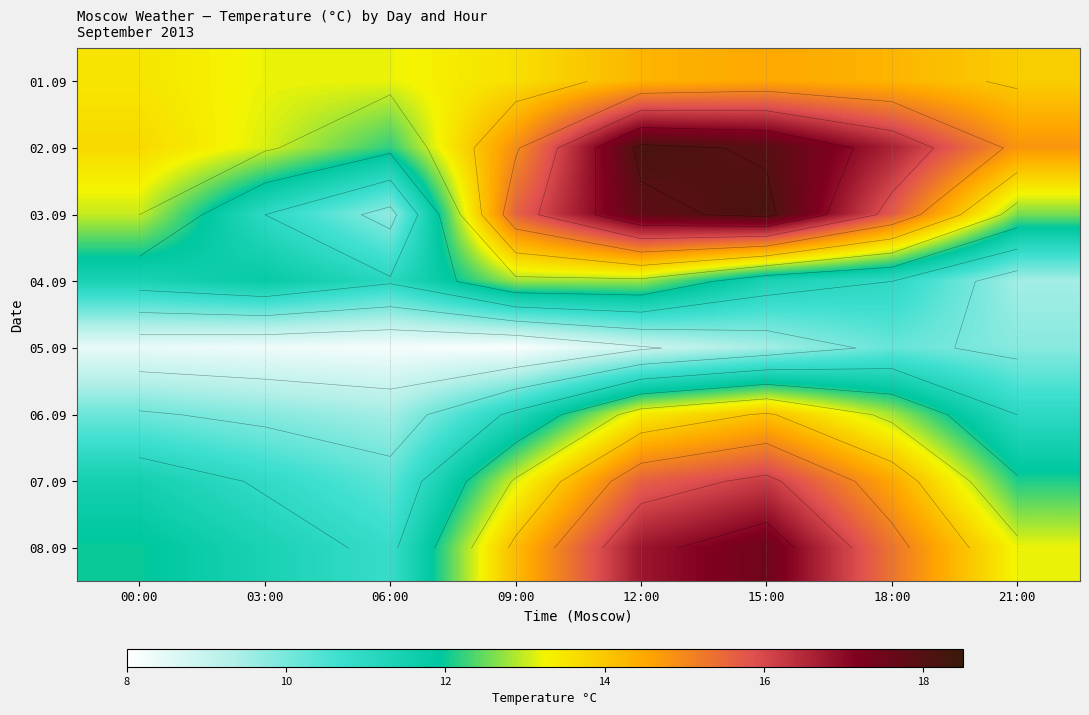

What is the sum of the 05.09 values at 12:00 and 03:00?

17.2